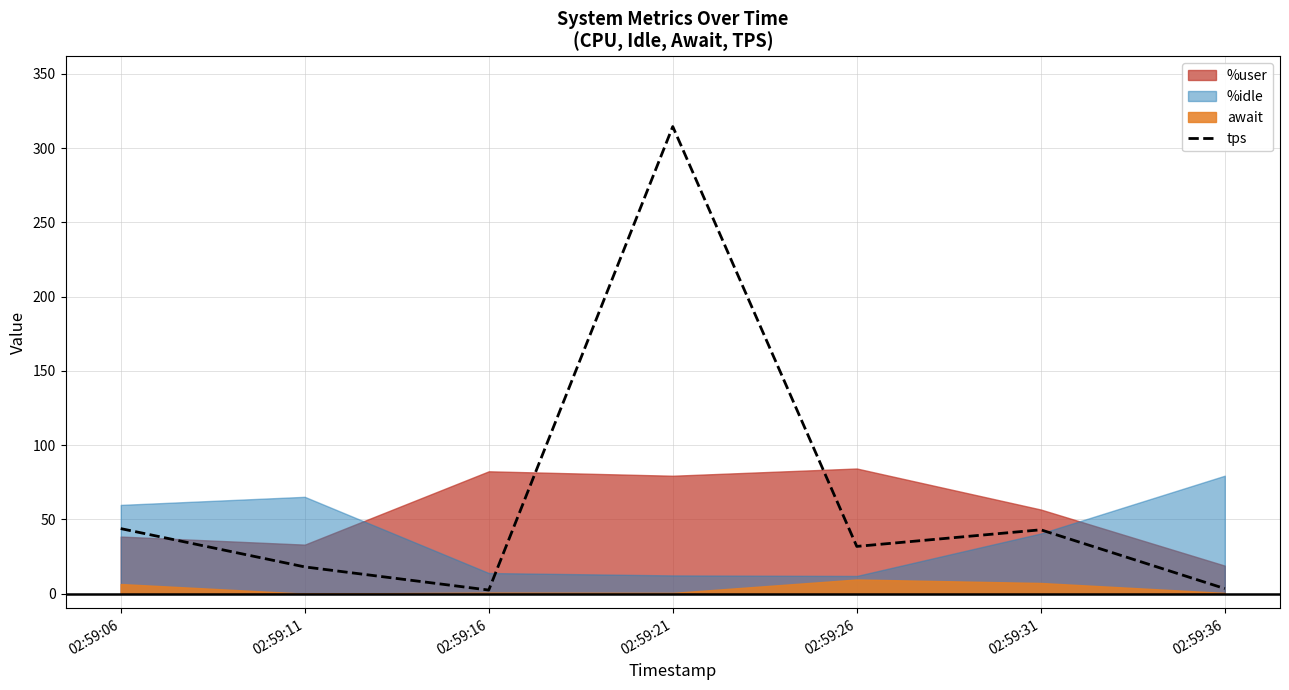

Count the number of categories in the chart.

7